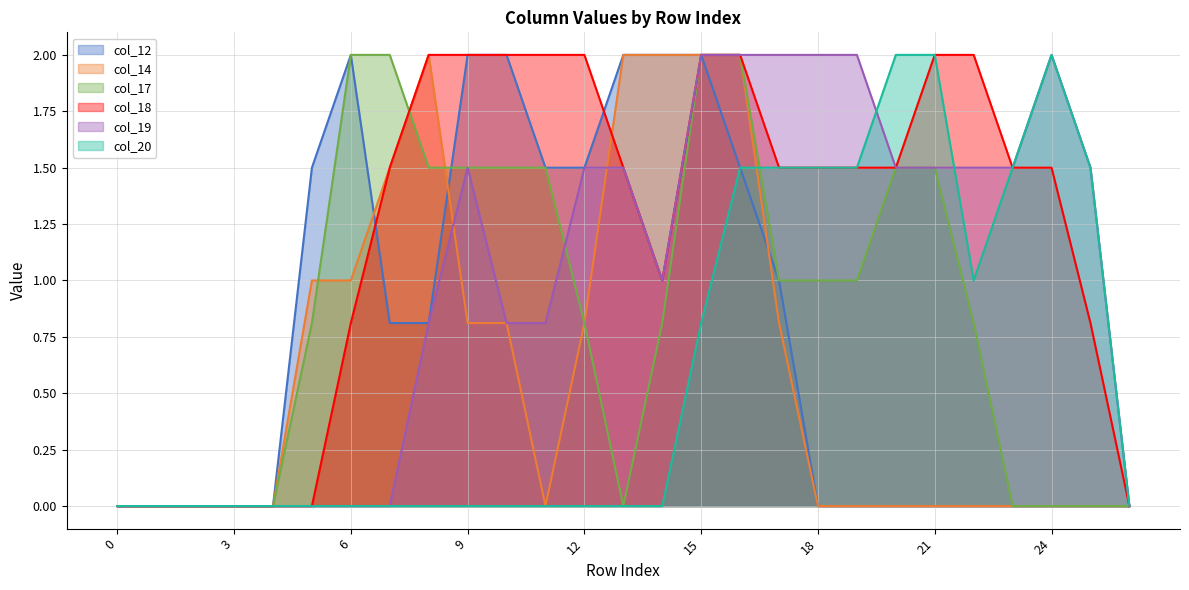

True or false: col_14 line and col_12 line cross at least once.

True